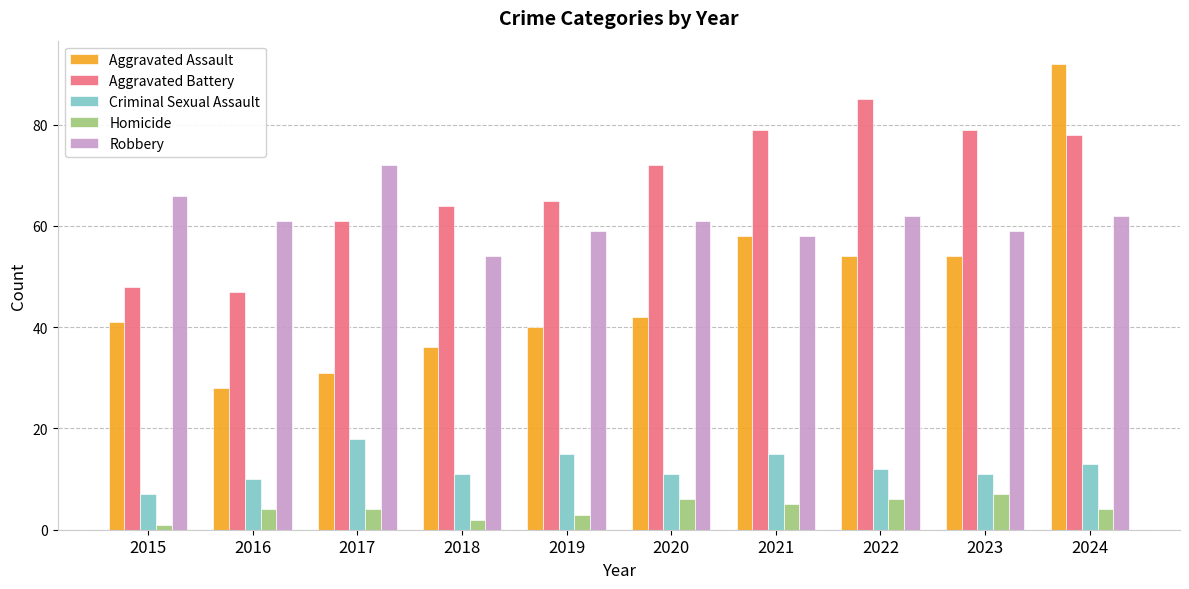

Are the bars grouped side by side (vs. stacked)?

Yes